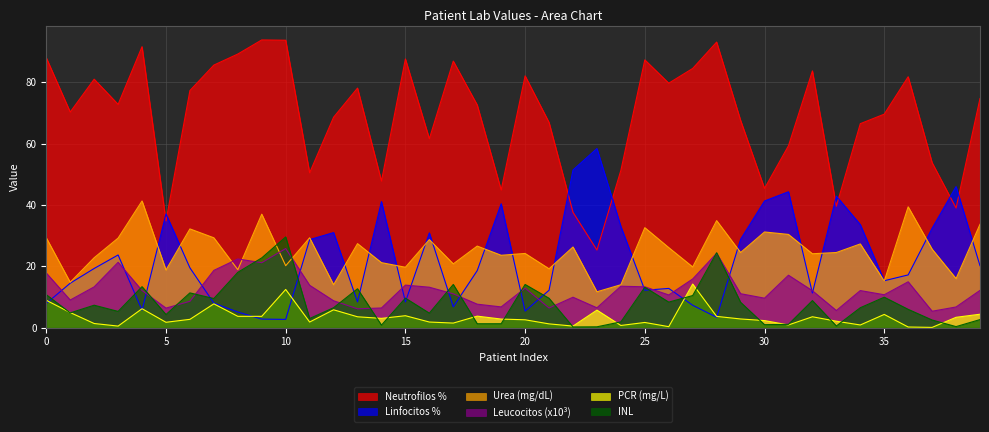

True or false: Urea (mg/dL) and PCR (mg/L) intersect in this chart.

False